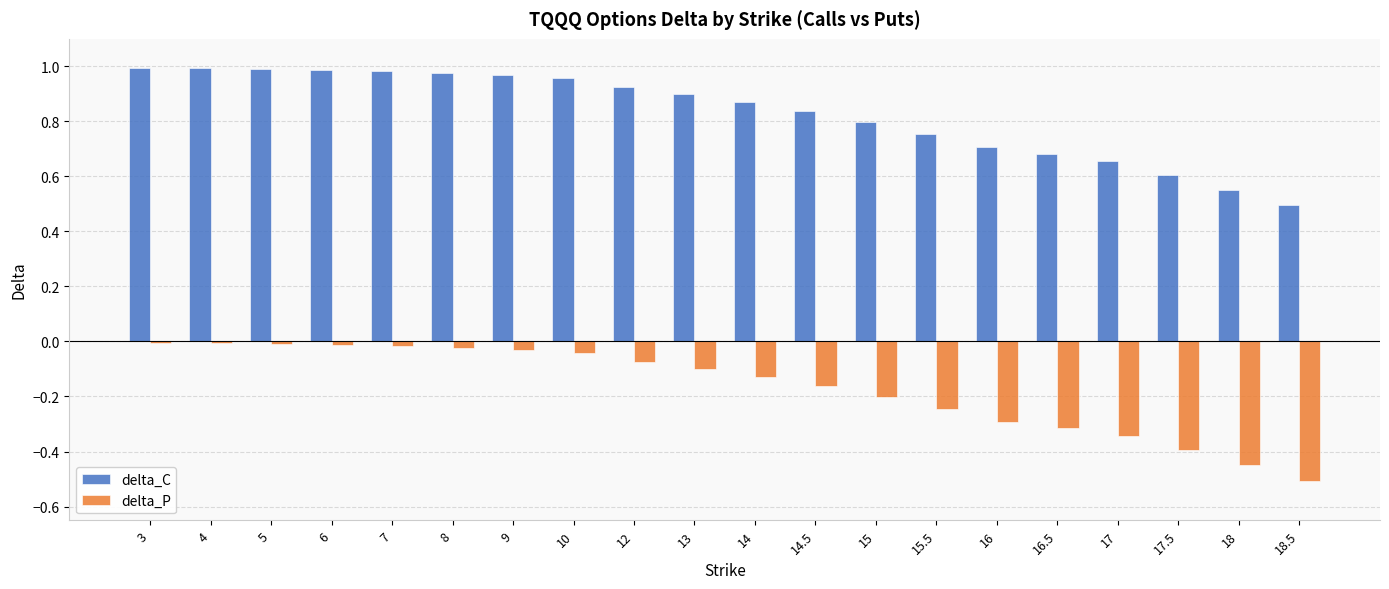

Which series changed the most between 7 and 18?

delta_P